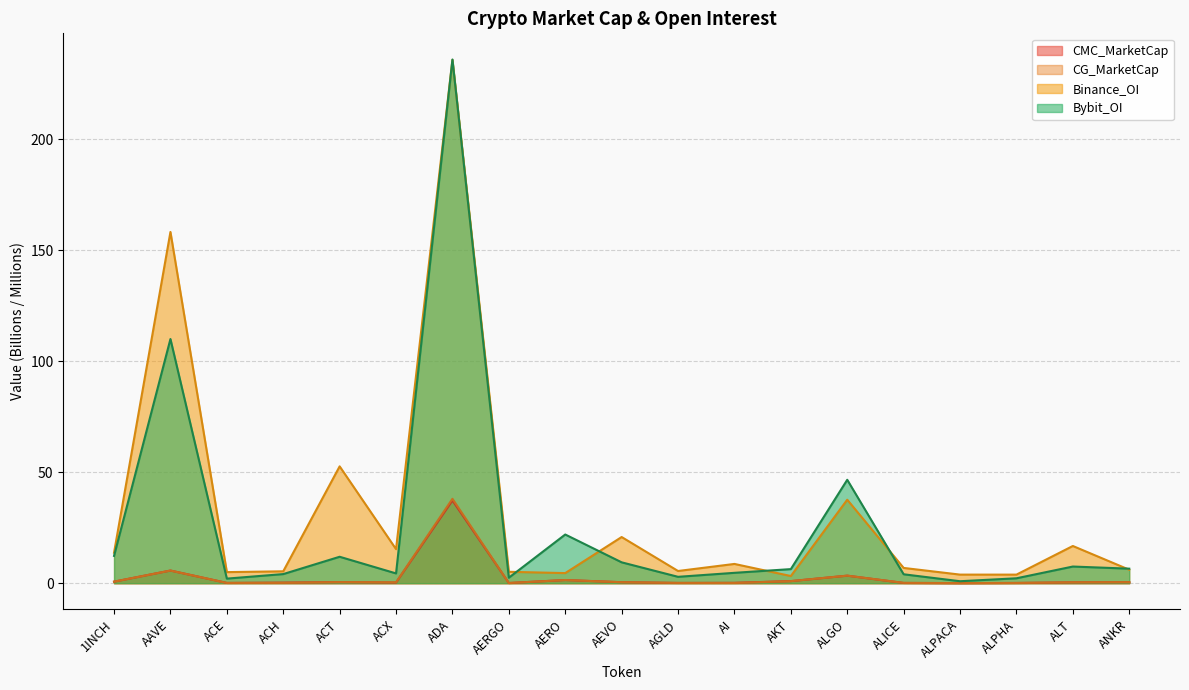

What is the lowest value of the Binance_OI series?

3.2